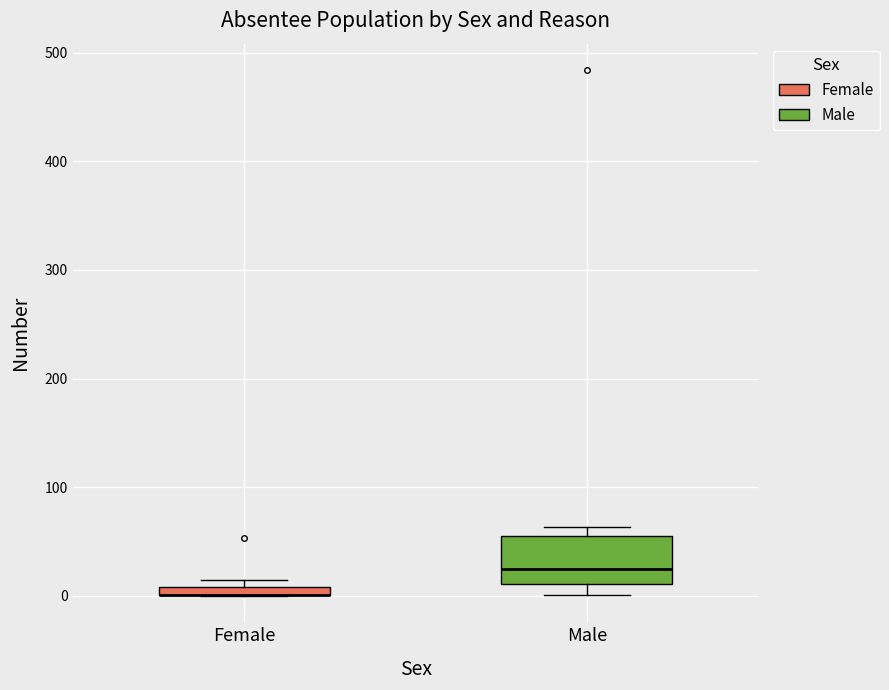

Where is the upper edge of the box for Female on the y-axis? The values are not printed on the chart, so give them approximately, as read against the axis.

10